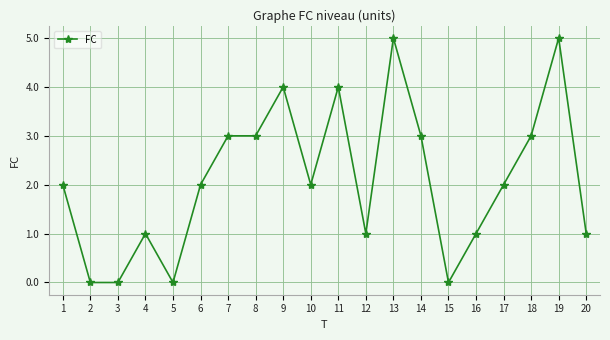

What is the difference between the maximum and minimum values?

5